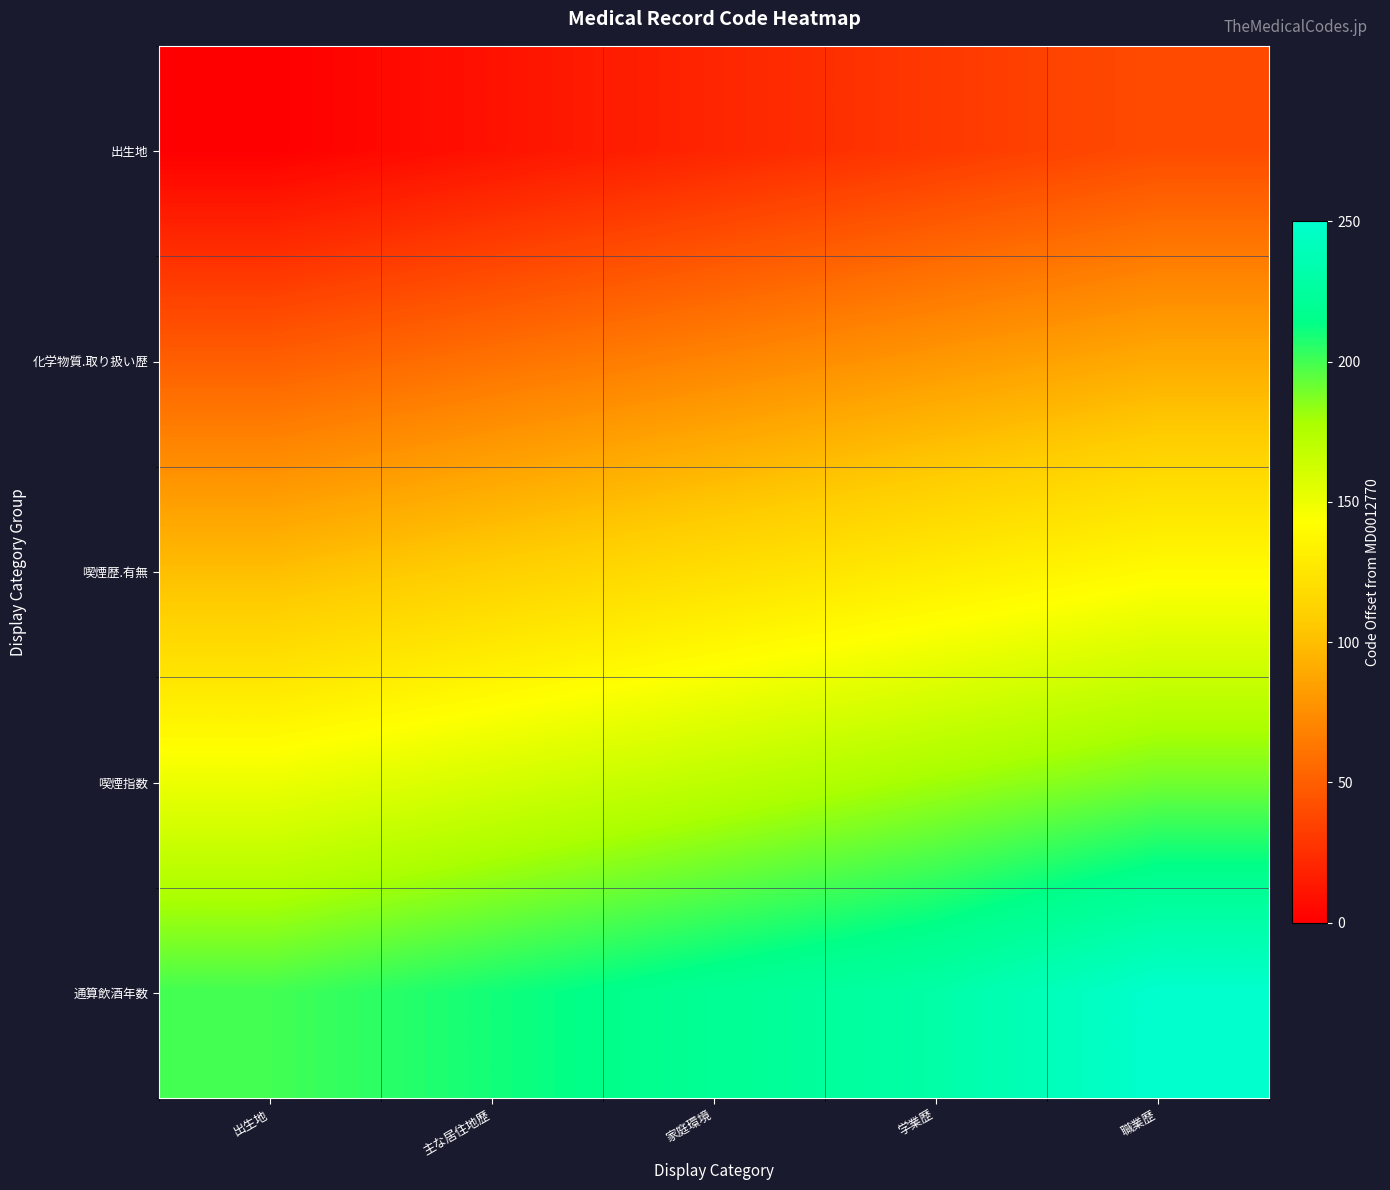

Between 職業歴 and 主な居住地歴, which is larger?

職業歴